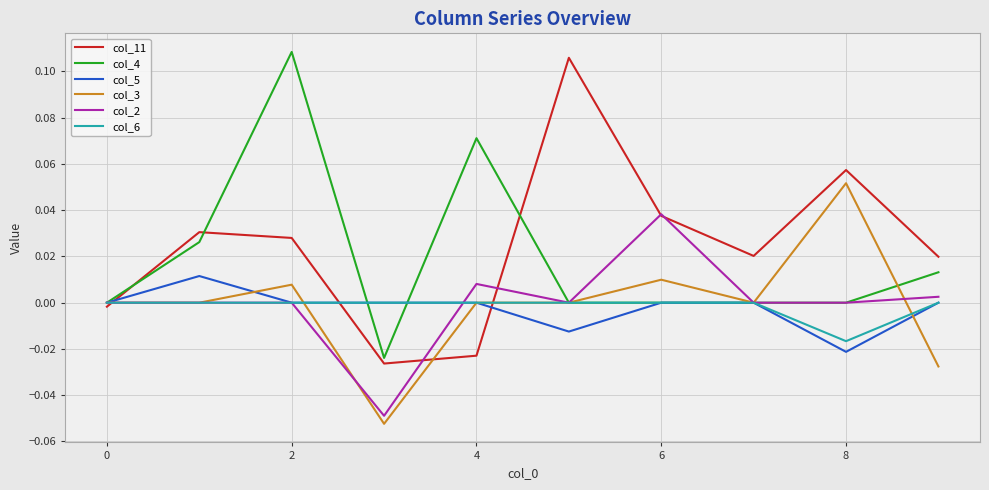

How many lines are shown in the chart?

6